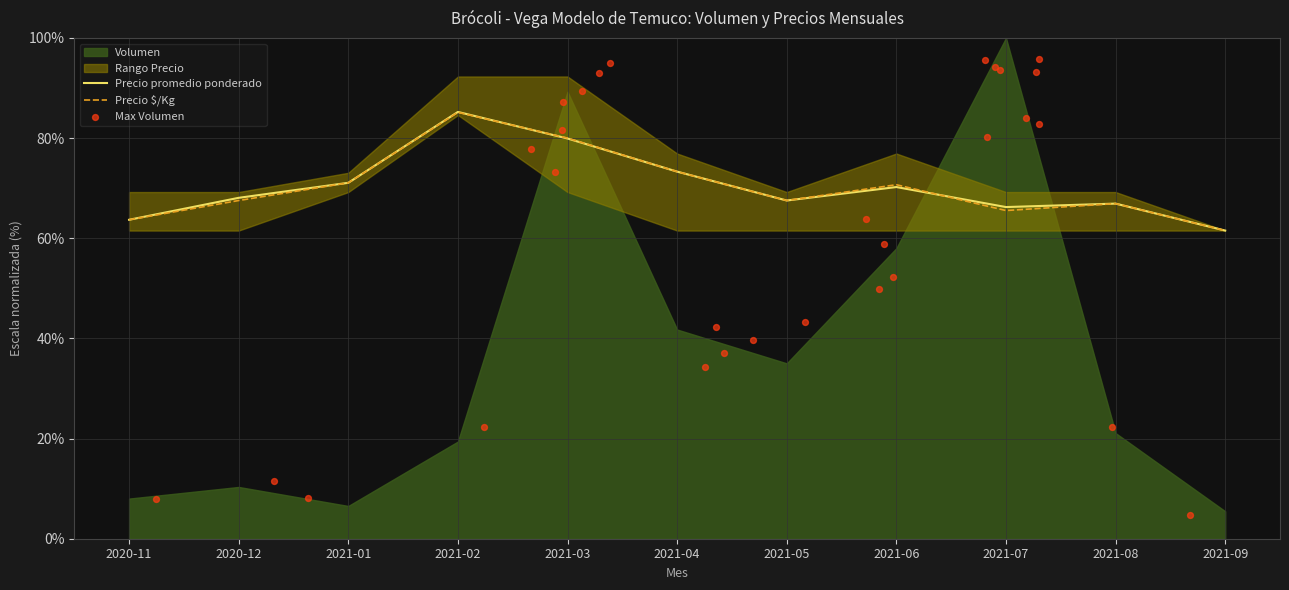

What is the total value across all series at 2021-05?

135.1